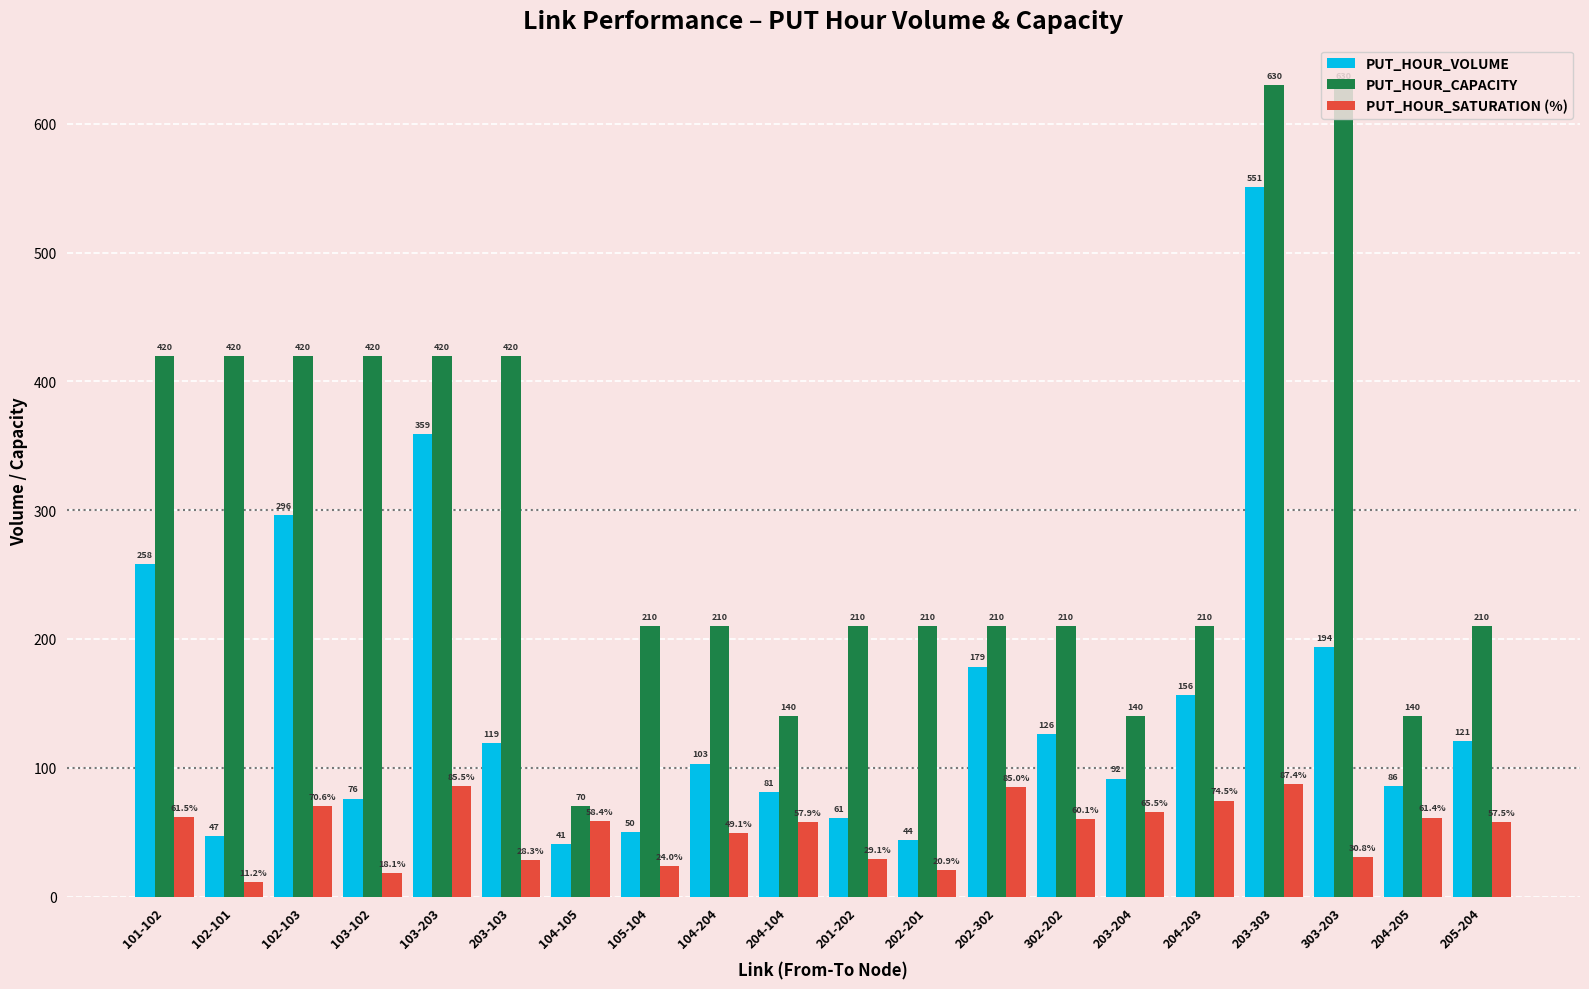

How many bars are there in total?

60